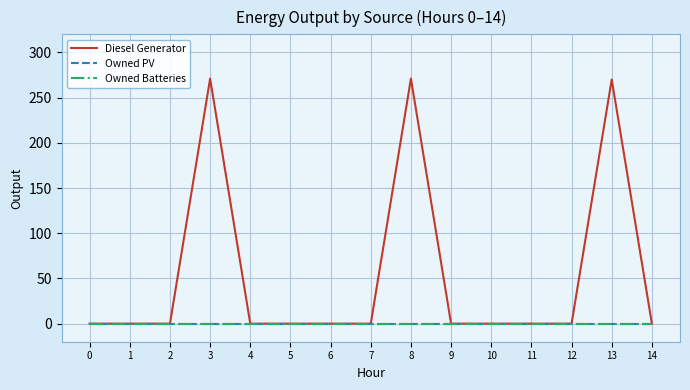

Is this an area chart (filled region under the line)?

No